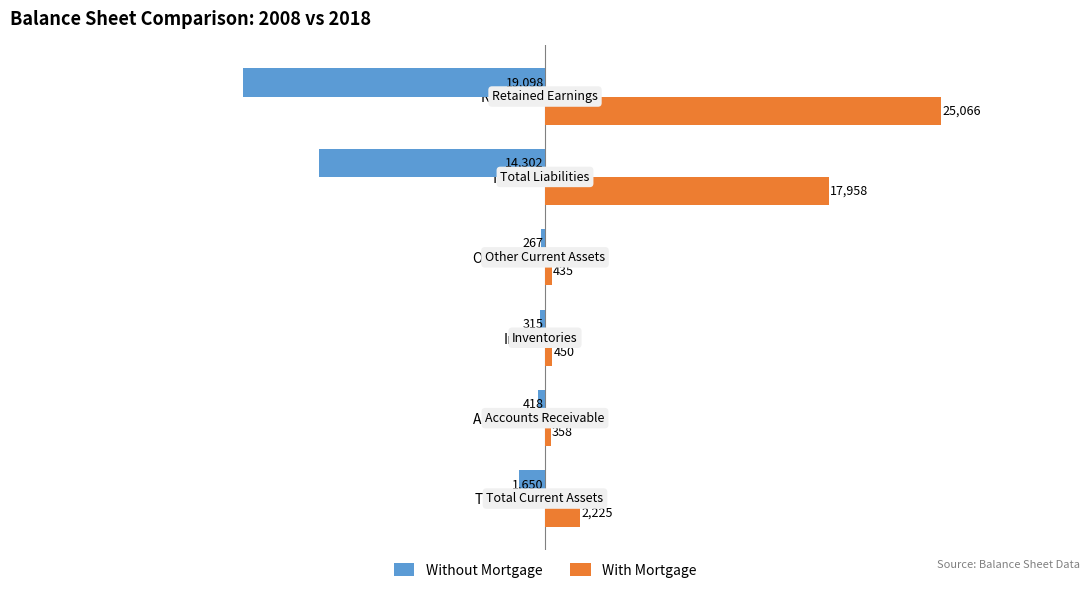

Which series has the largest range (max minus min)?

With Mortgage